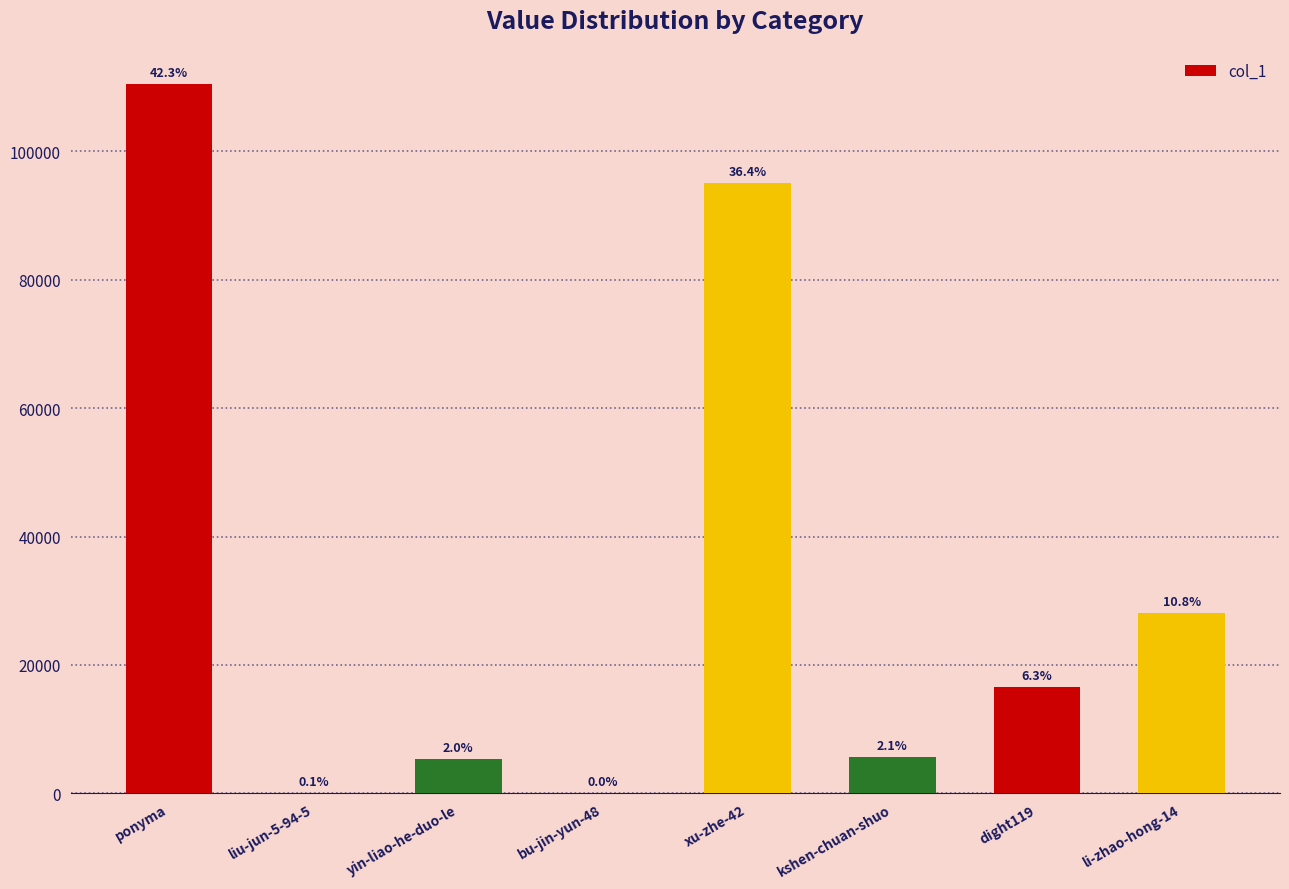

What is the difference between the maximum and second lowest values?

110284